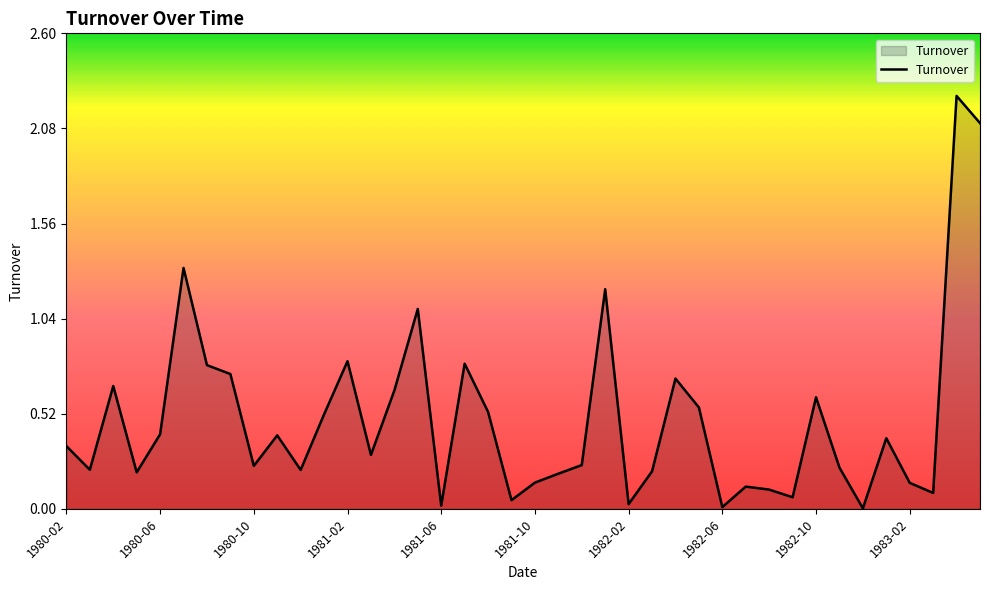

How many distinct data groups are displayed?

1